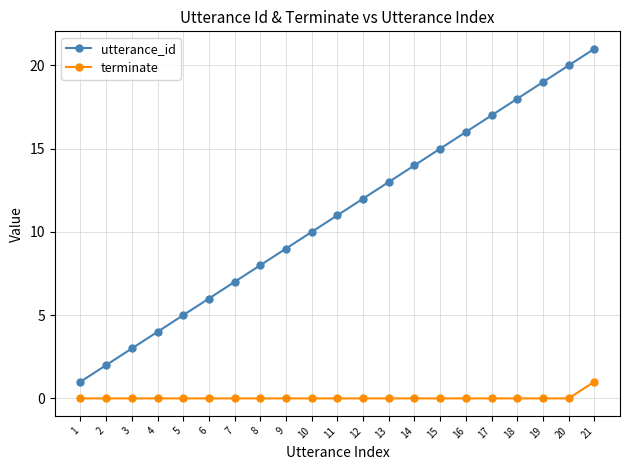

At 10, list the series in order from largest to smallest.

utterance_id, terminate